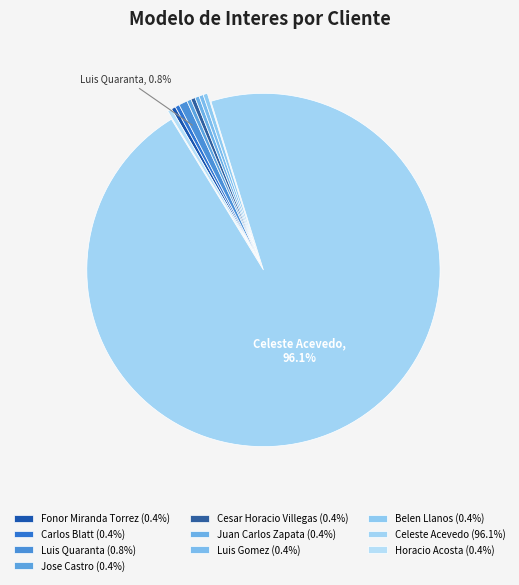

To the nearest percent, what is the difference between the largest and smallest slice percentages?

96%